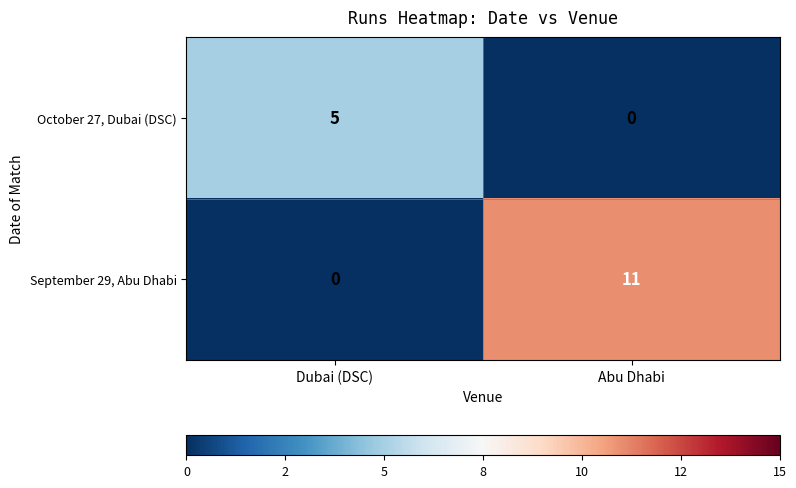

At which label is September 29, Abu Dhabi closest to 5?

Dubai (DSC)